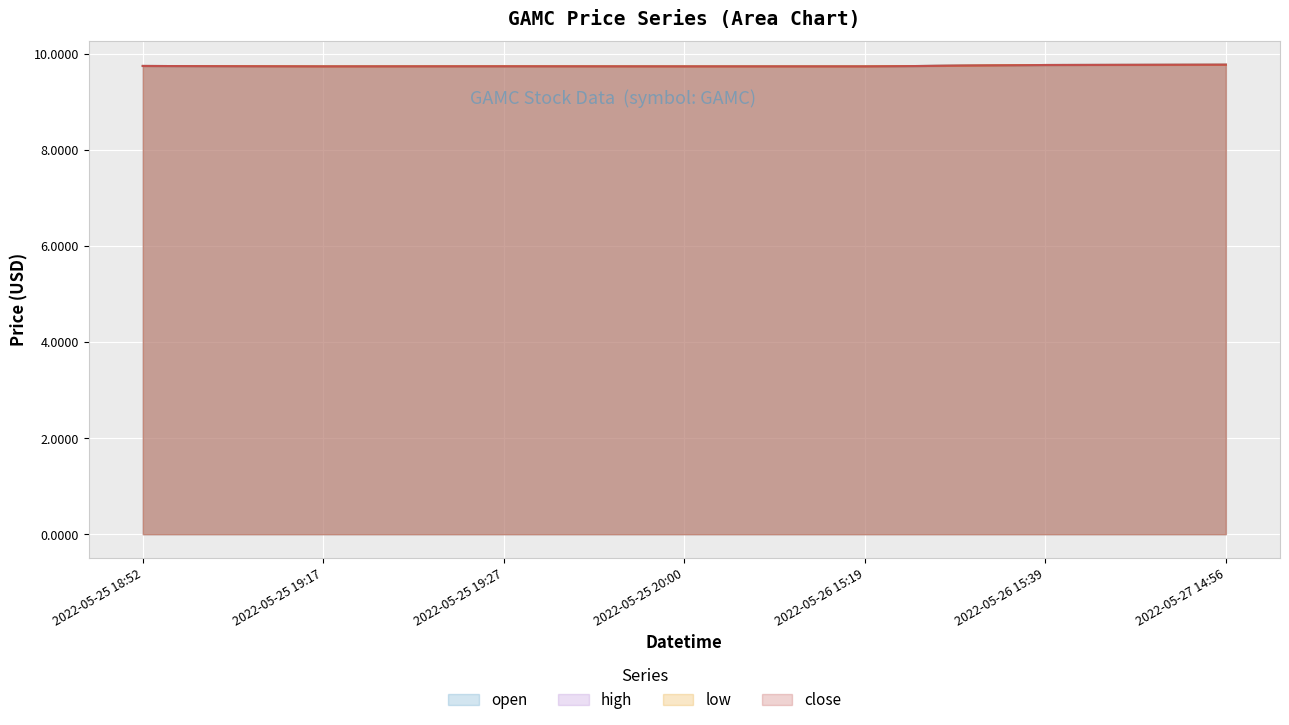

Where is the first local minimum for high?

2022-05-25 19:17